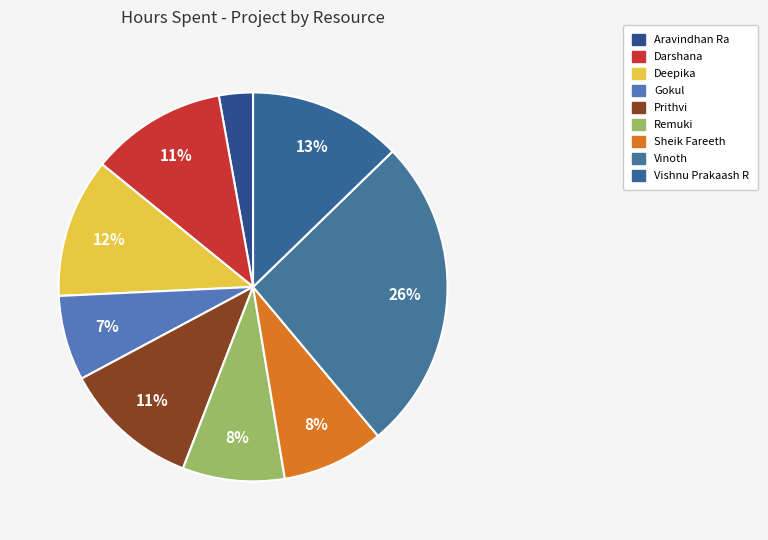

Does Vinoth account for over 50% of the chart?

No